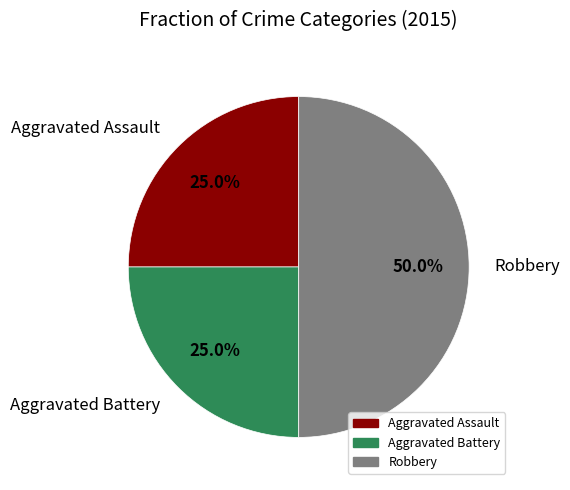

To the nearest percent, what is the difference between the largest and smallest slice percentages?

25%